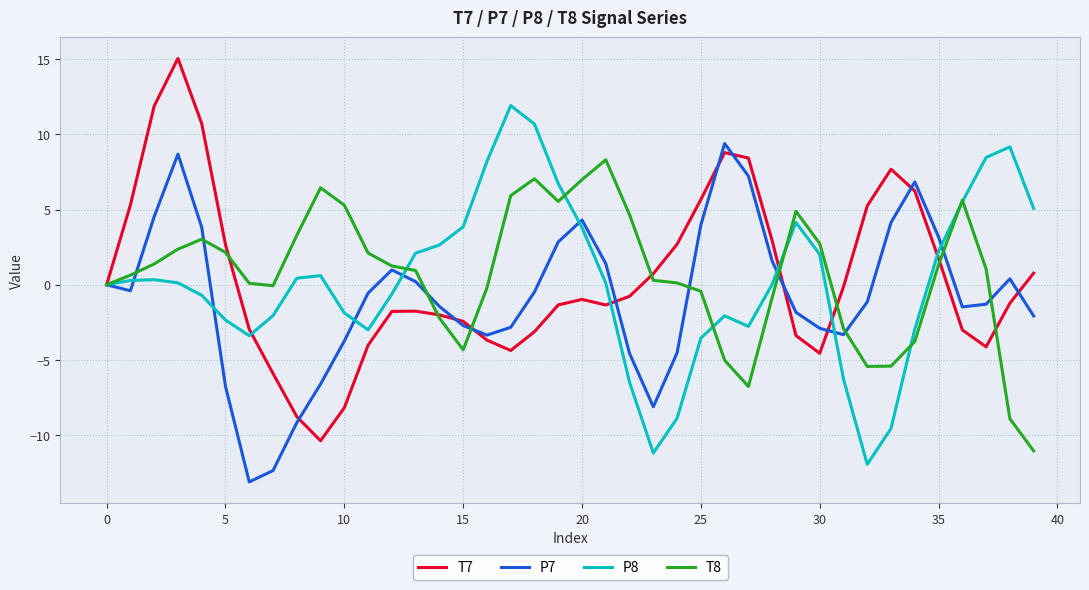

What is the difference between the second highest and second lowest values in the P8 series?

21.9